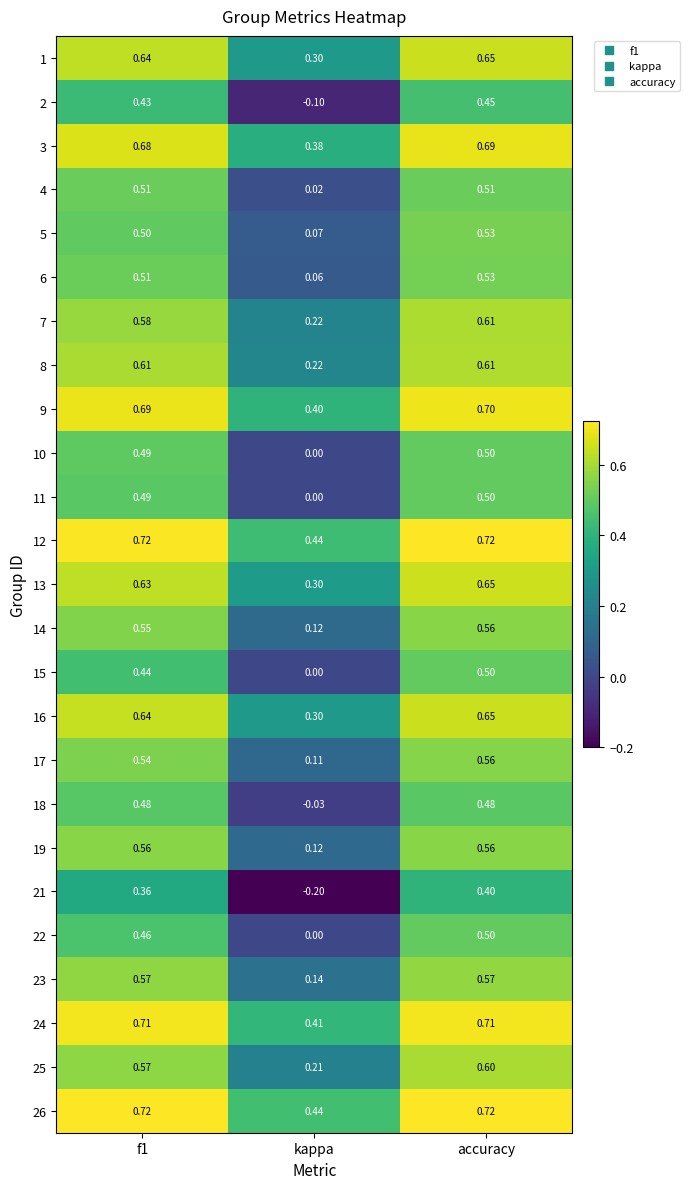

How many distinct data groups are displayed?

25